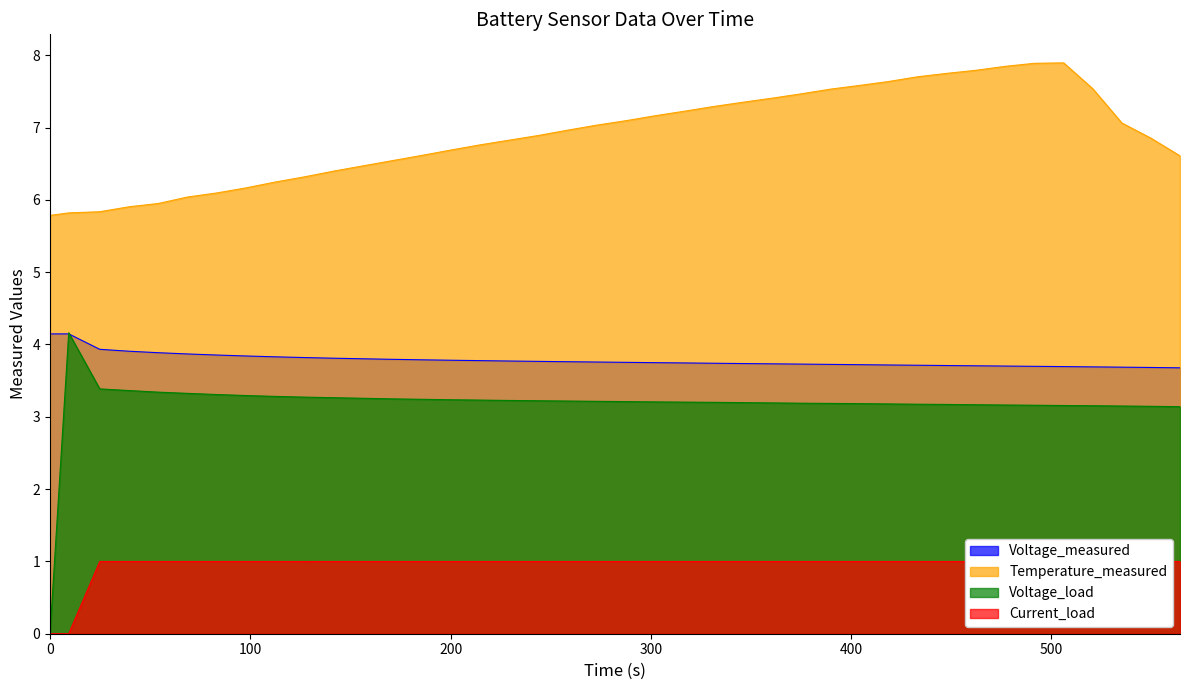

True or false: Temperature_measured and Voltage_load cross at least once.

False